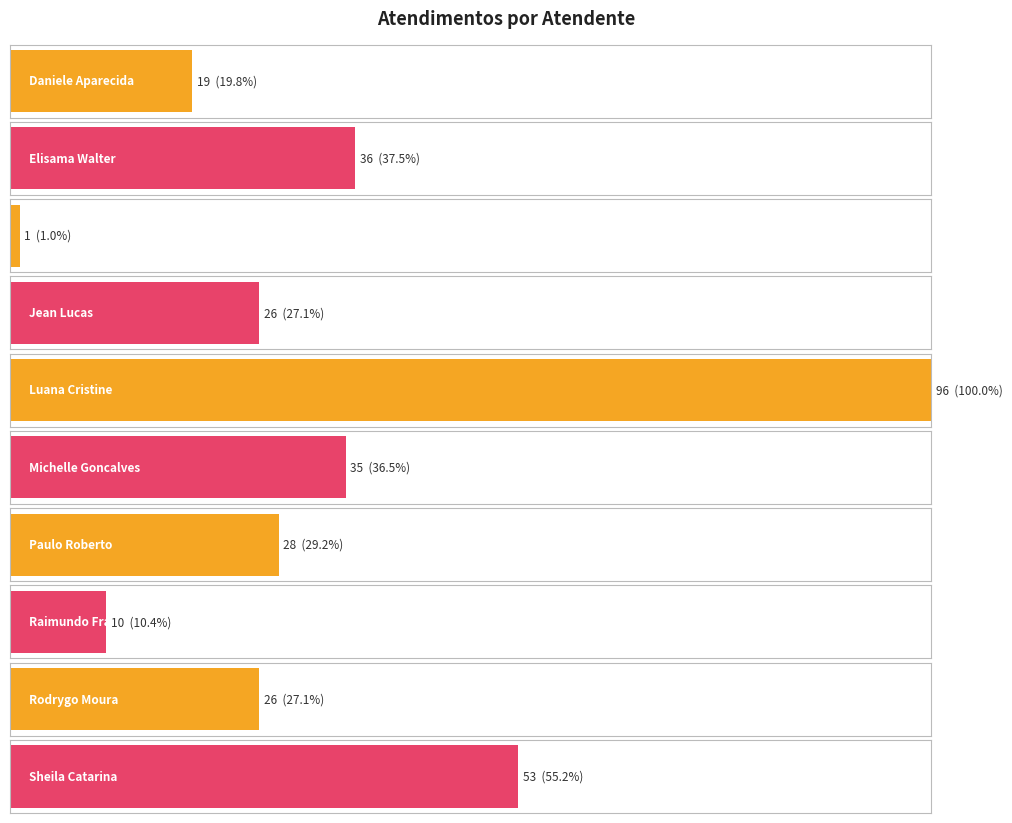

How many bars are there in total?

10